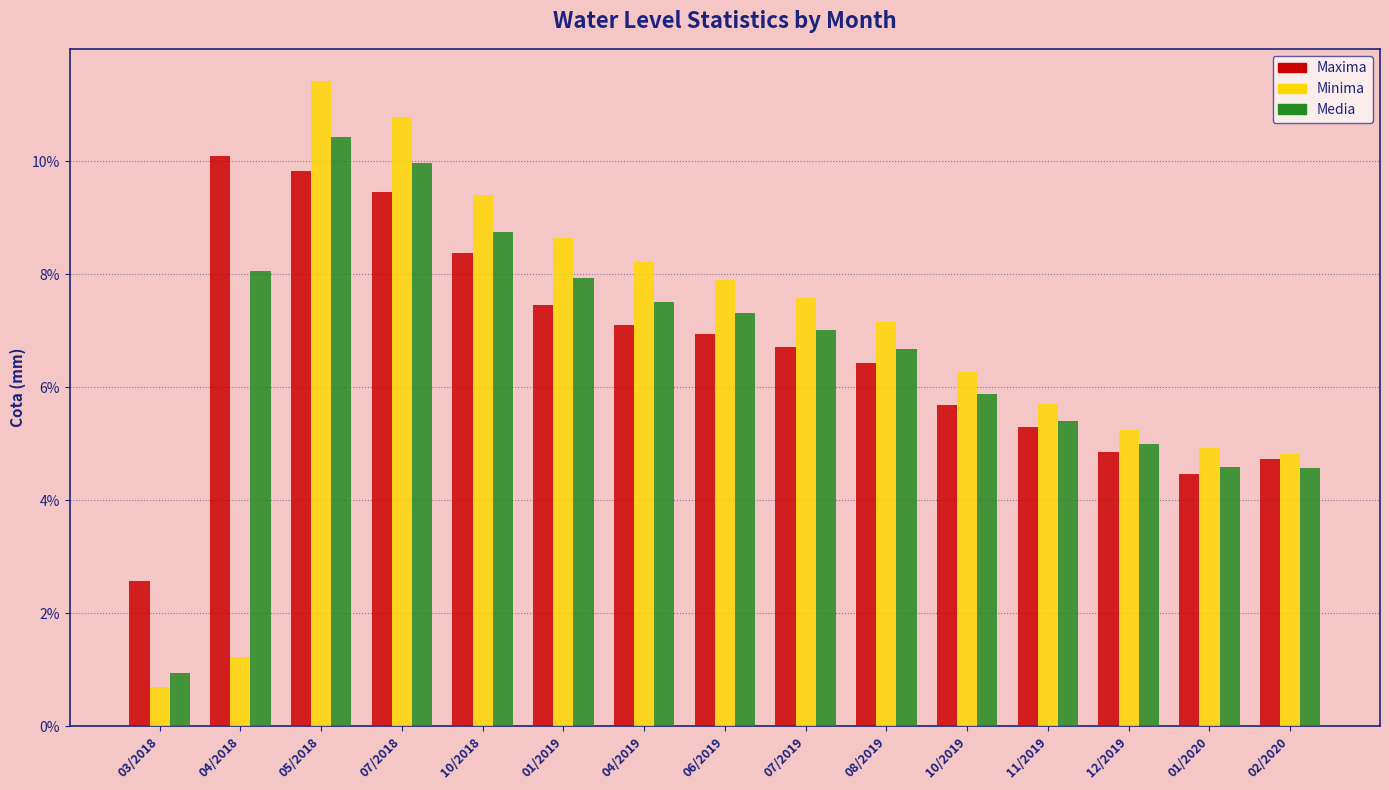

How many bars are there in each group?

3